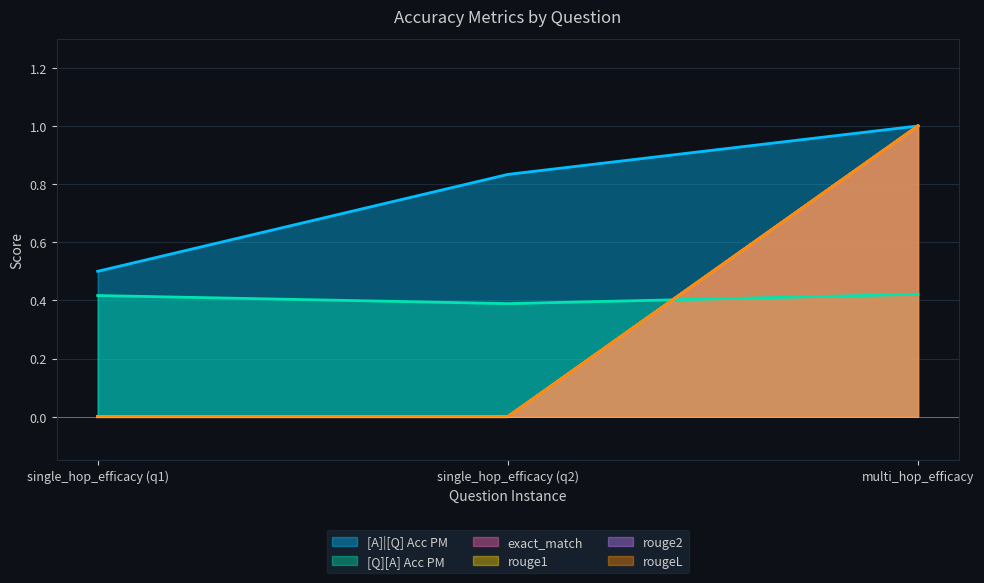

What is the sum of all exact_match values?

1.0